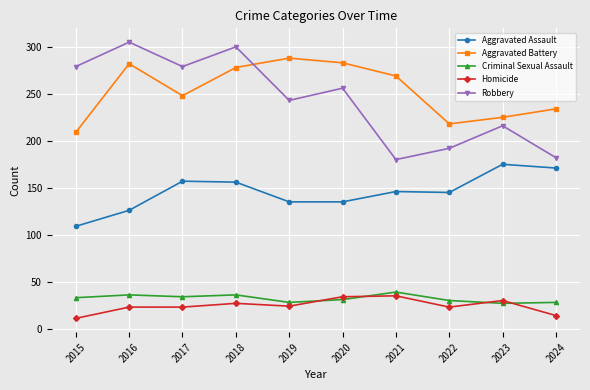

What is the difference between the highest and lowest values at 2023?

198